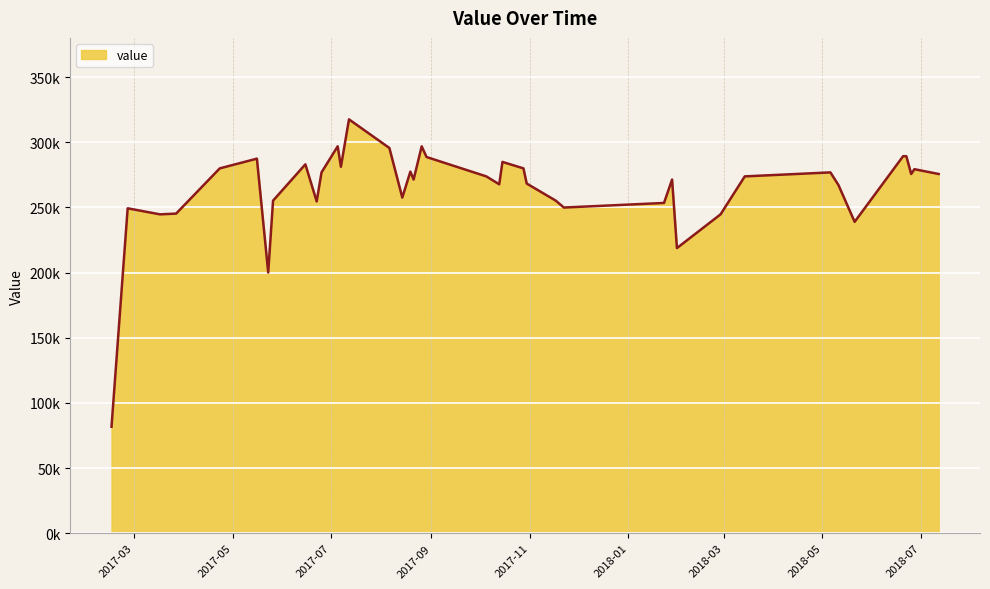

At which label does the data first exceed 273764?

2017-04-23